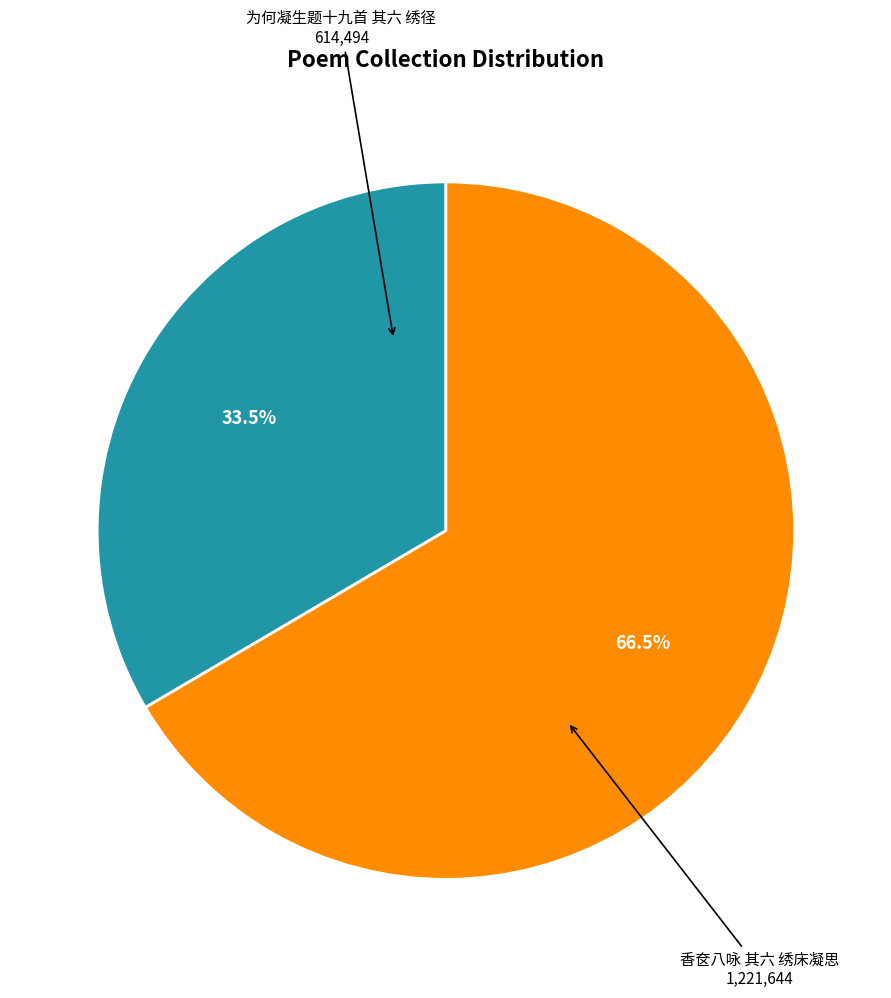

How many slices are in this pie chart?

2